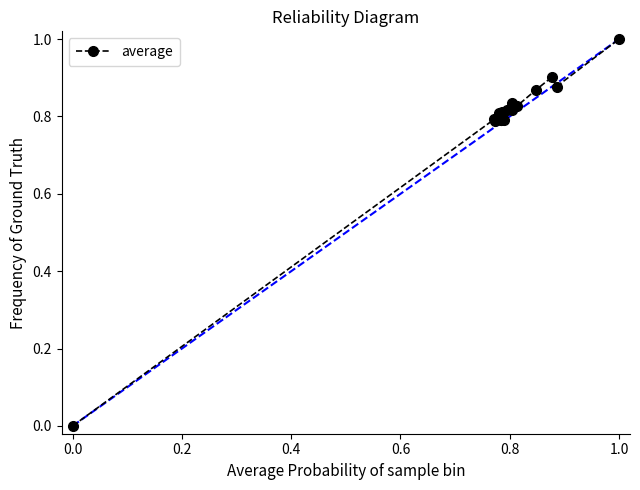

What is the sum of all values?

15.7